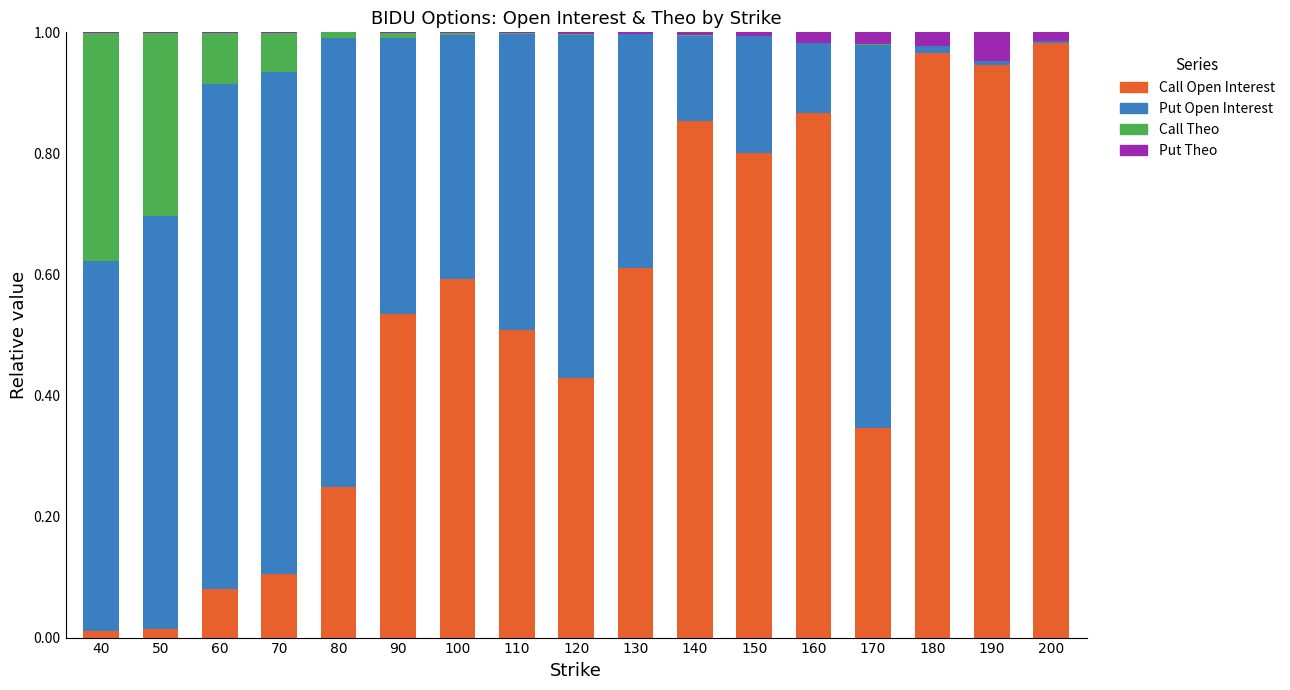

The value of Call Open Interest at 80 is 0.1. True or false?

False